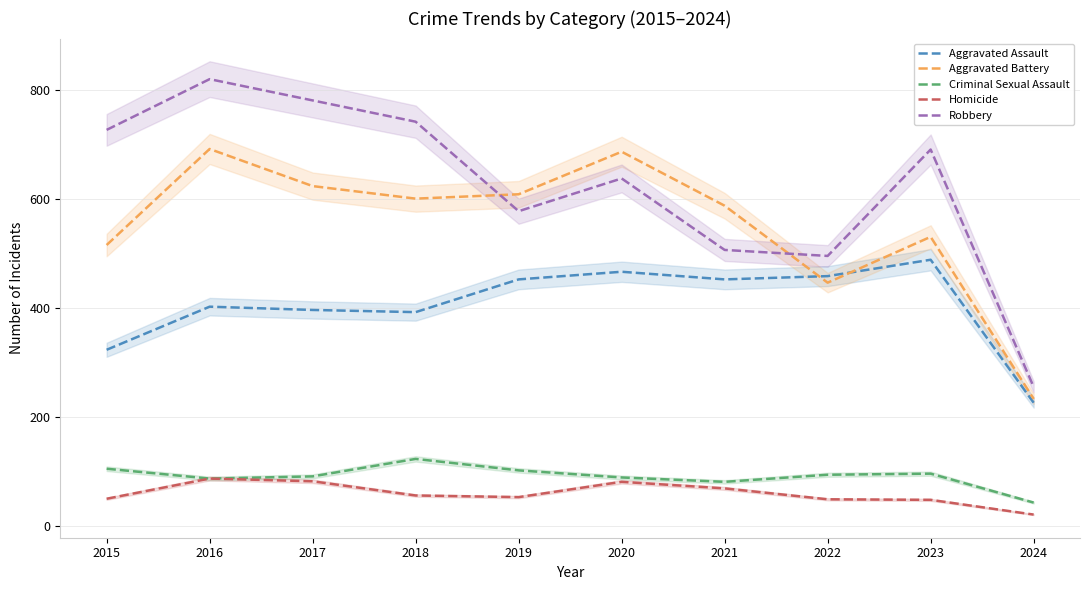

True or false: Aggravated Battery has a value of 600 at 2018.

True